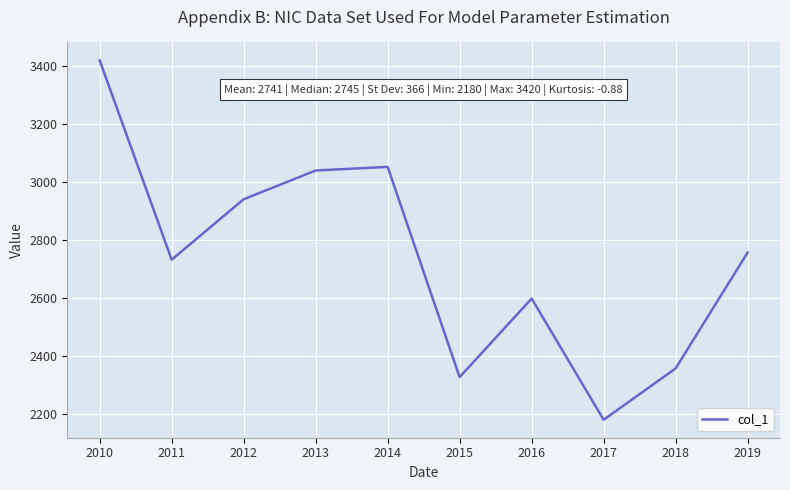

What is the minimum value shown in the chart?

2180.2